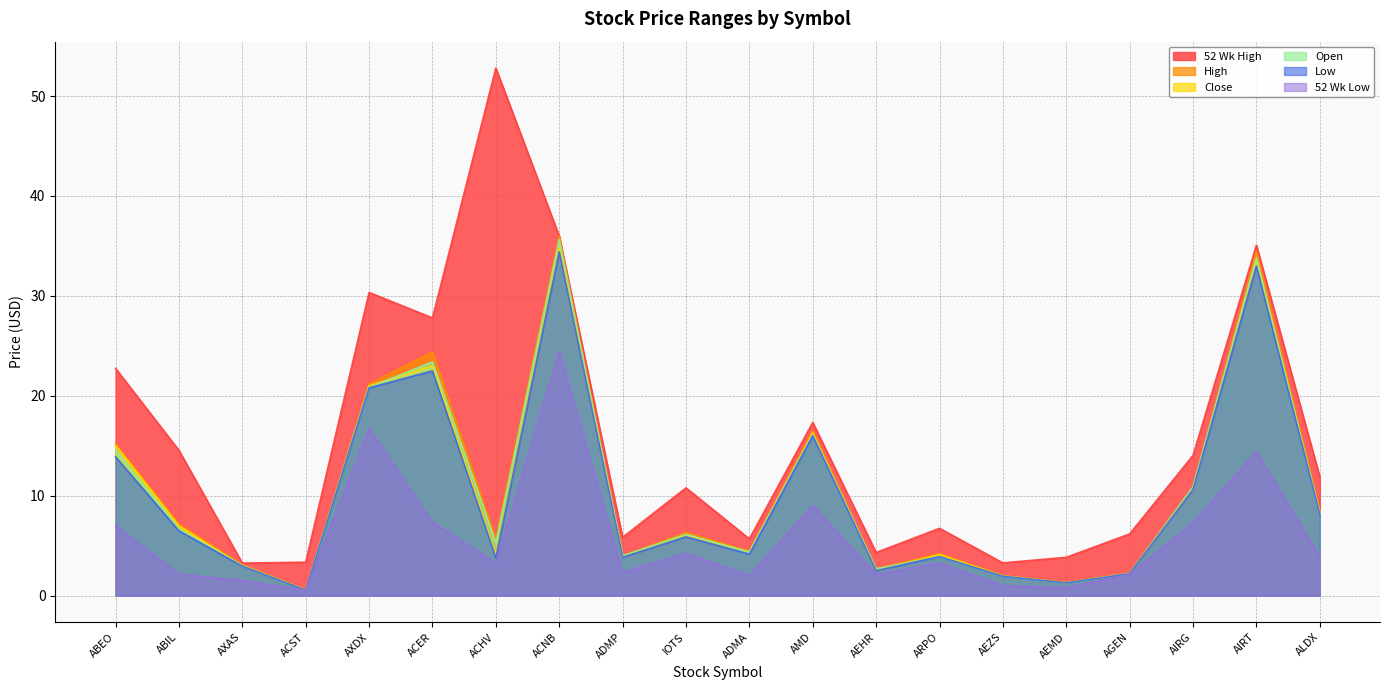

At which category is the sum across all series the highest?

ACNB